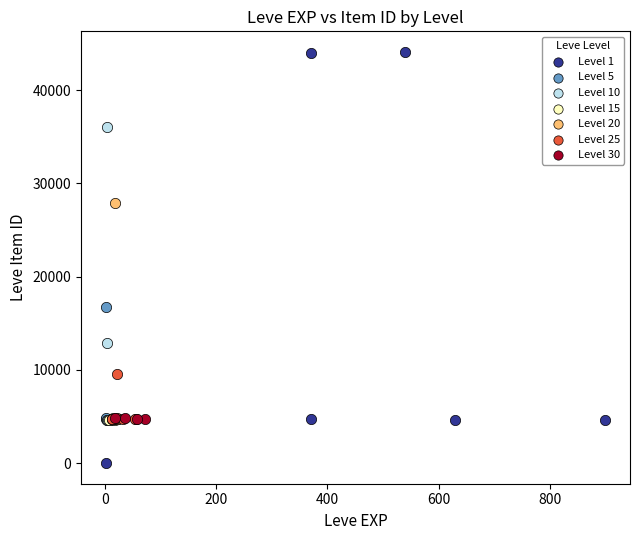

Which series contains the highest Y value?

Level 1